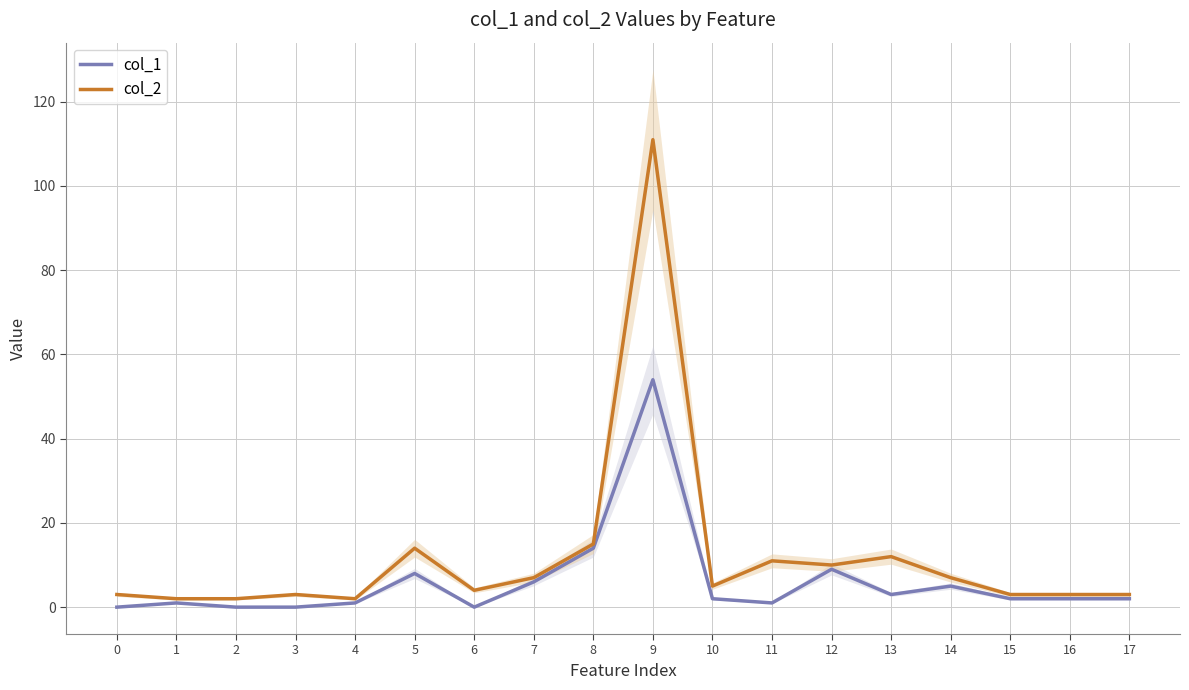

True or false: col_2 and col_1 intersect in this chart.

False